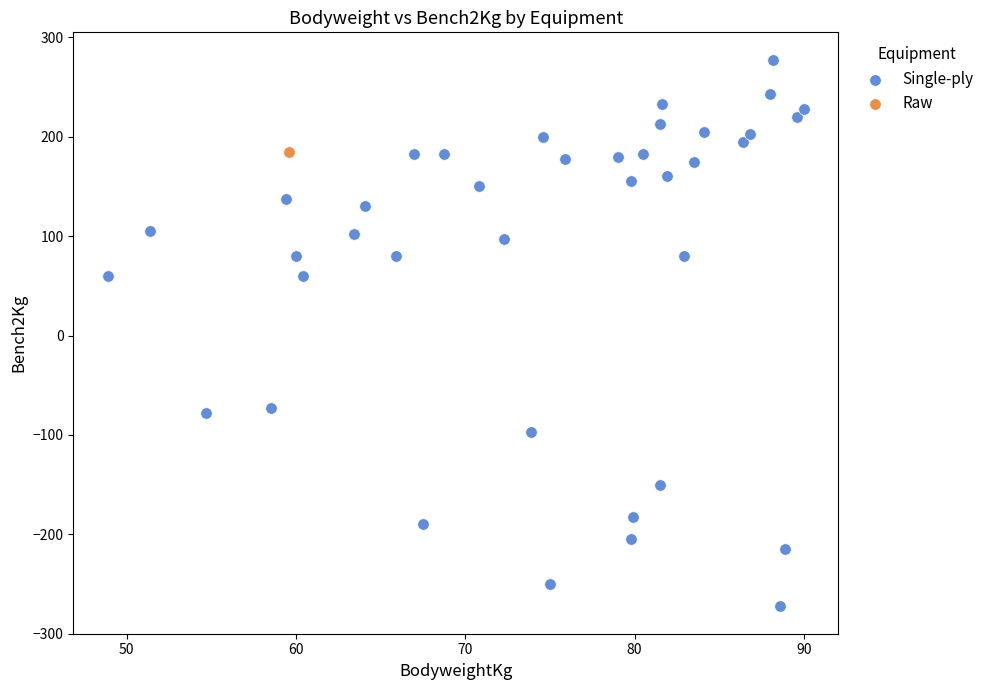

What are all the series names shown in the legend?

Single-ply, Raw